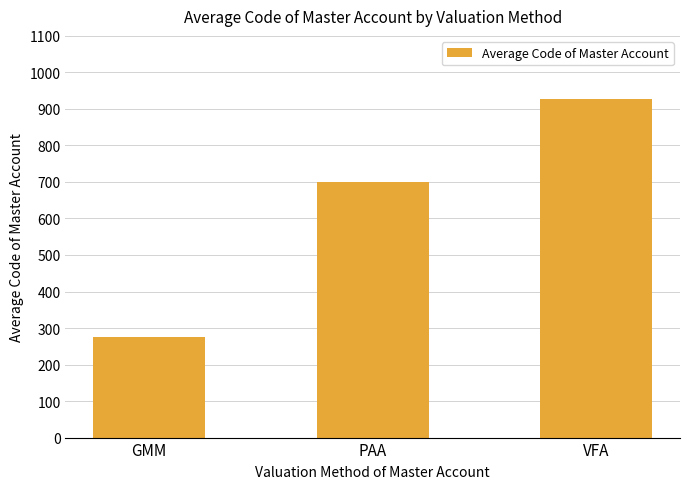

Reading left to right, what are all the values shown in this chart?

GMM=275.6	PAA=699.0	VFA=927.1